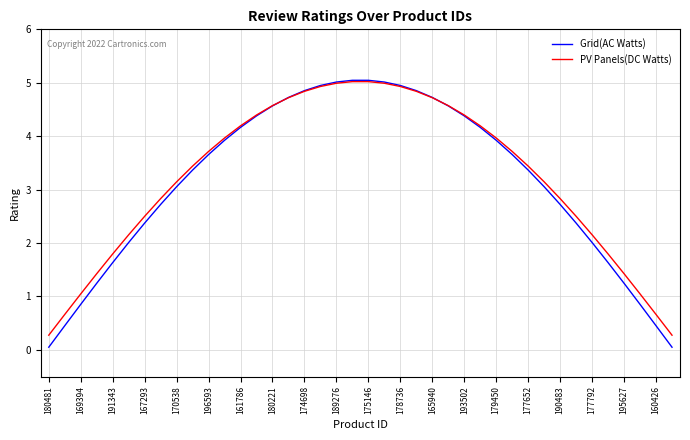

What is the greatest value displayed?

5.0